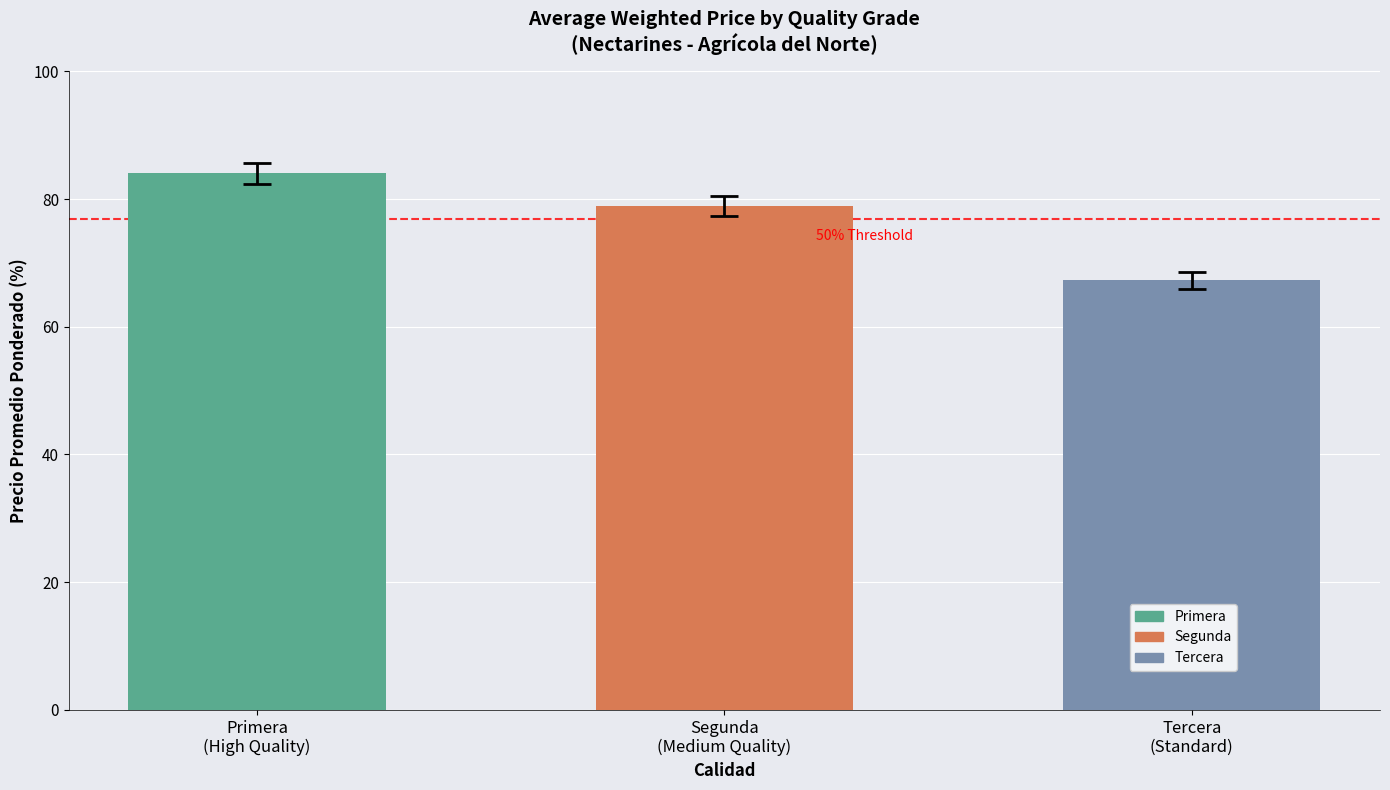

What are all the series names shown in the legend?

Primera, Segunda, Tercera